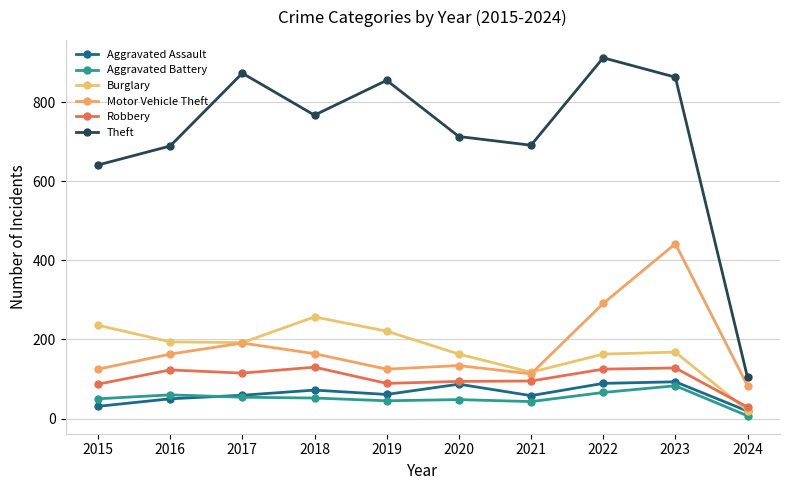

What is the value of the Burglary point at the 1st from the left?

236